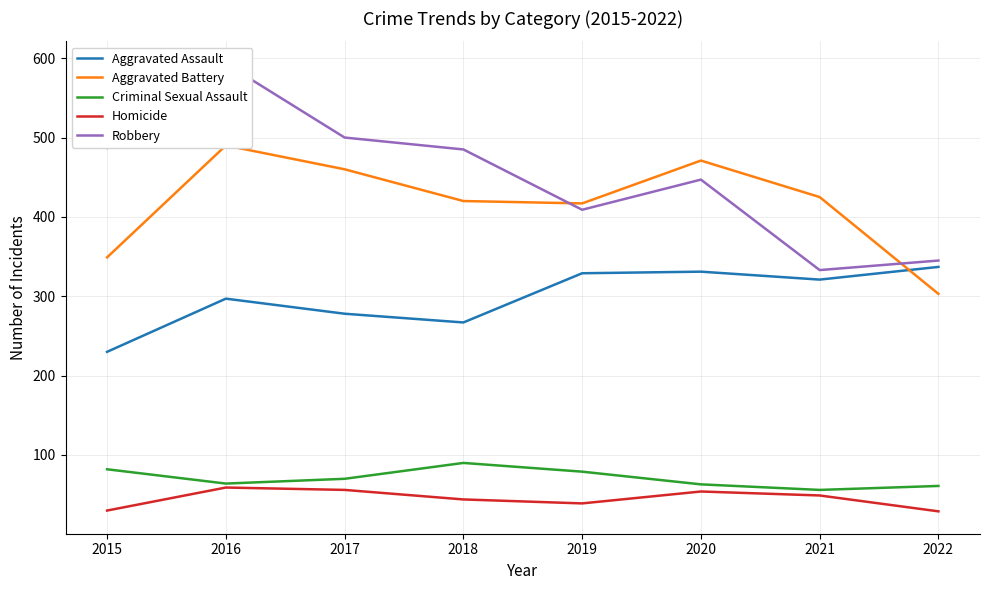

True or false: Homicide and Aggravated Assault intersect in this chart.

False